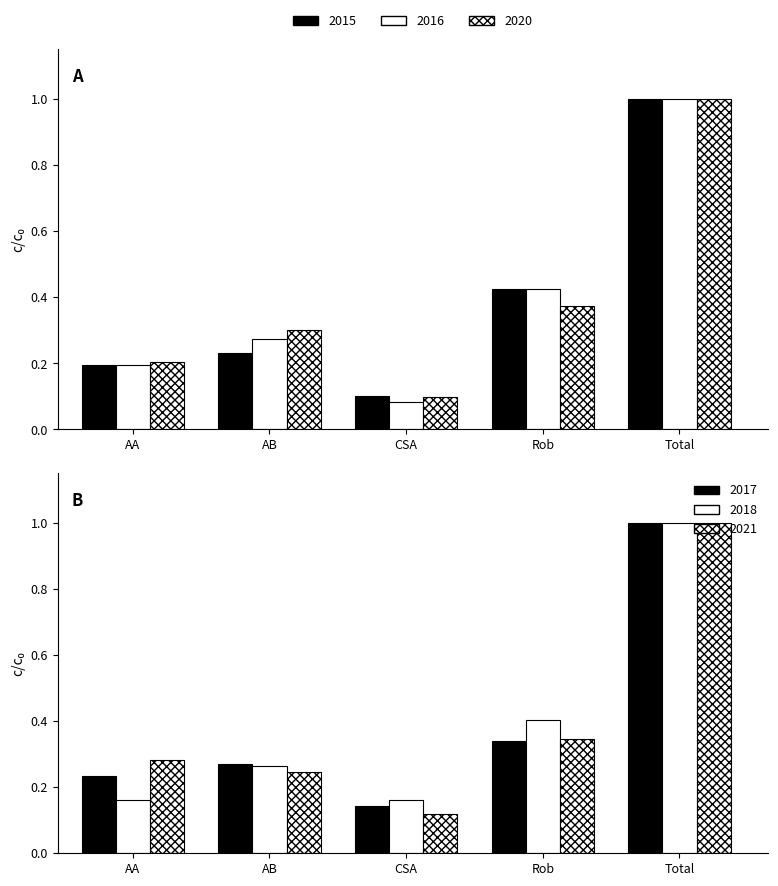

Rank the series at AB from highest to lowest value.

2020, 2016, 2015